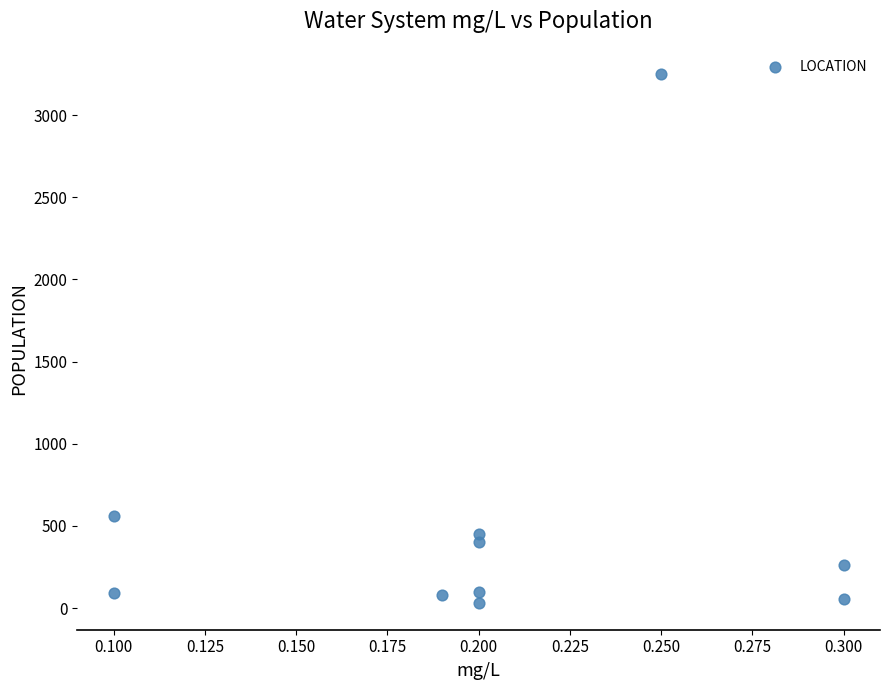

What Y value in the scatter plot is closest to 1640?

560